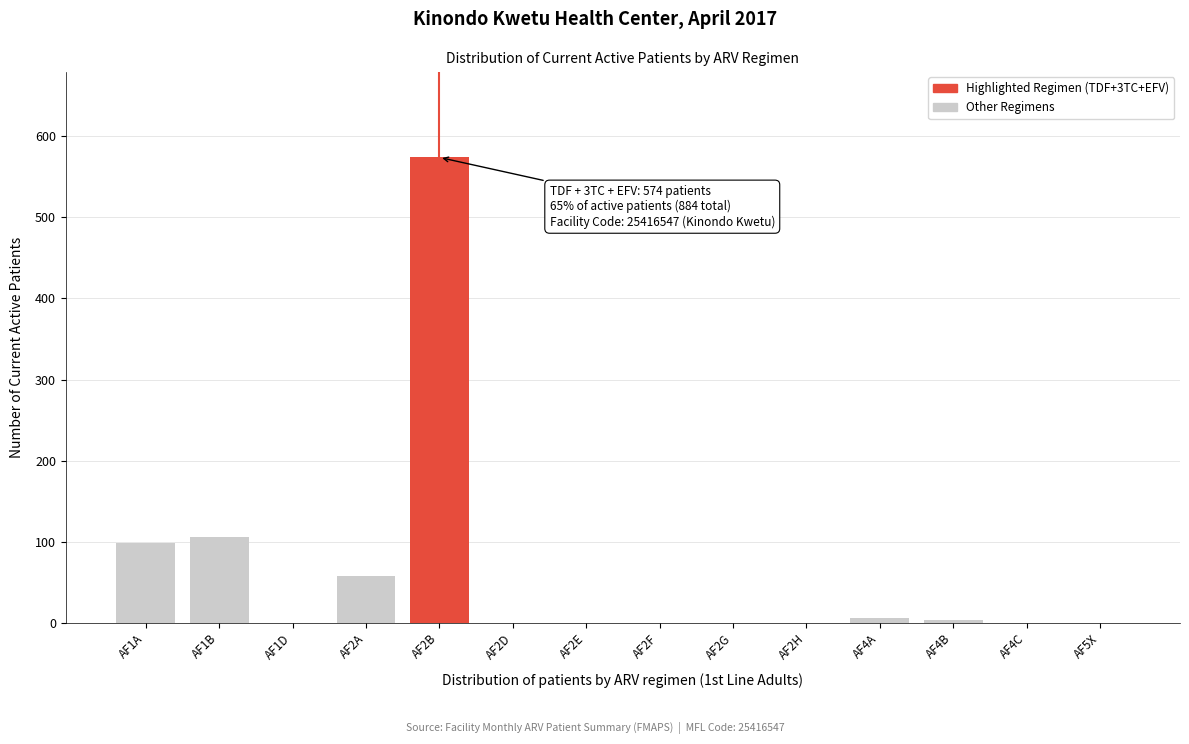

Reading left to right, extract all data points from this chart.

AF1A=98	AF1B=106	AF1D=0	AF2A=58	AF2B=574	AF2D=0	AF2E=0	AF2F=0	AF2G=0	AF2H=0	AF4A=6	AF4B=3	AF4C=0	AF5X=0